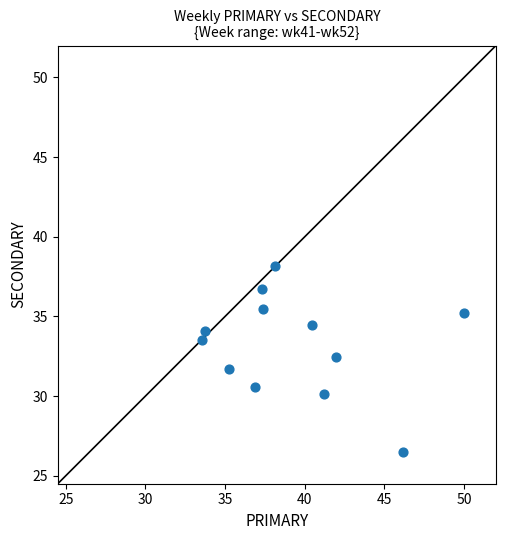

What is the range of X values (max minus min)?

16.5